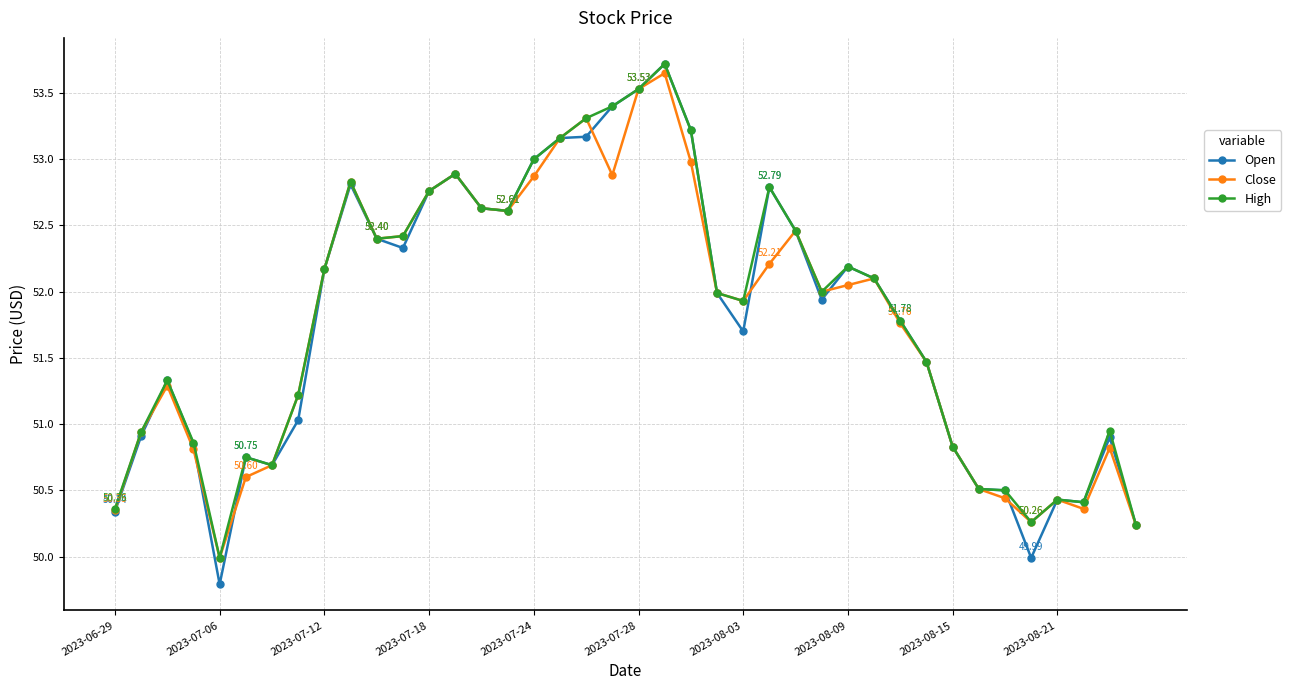

What is the sum of all Open values?

2071.7